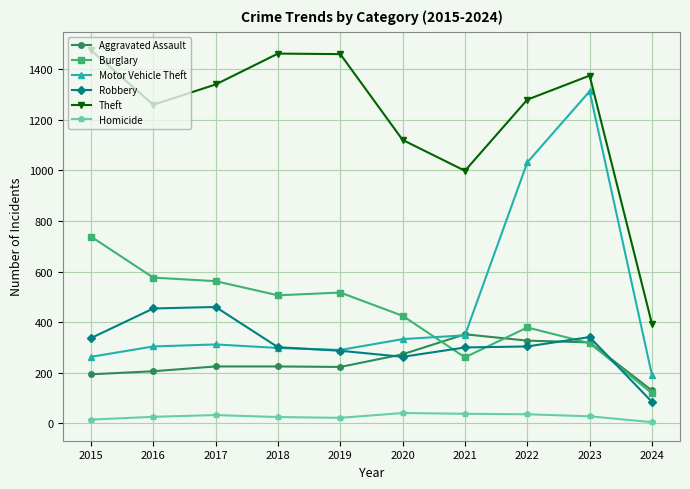

True or false: Homicide has more than 0 interior local peaks.

True